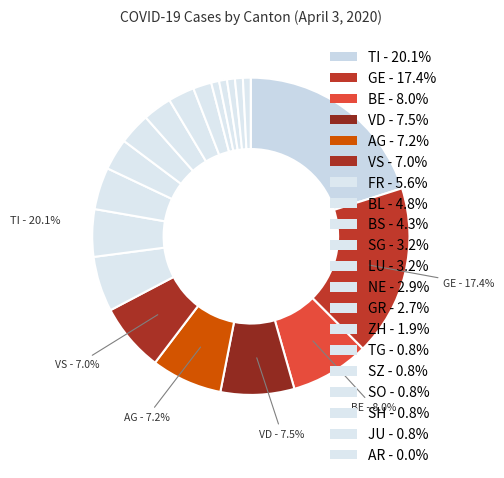

To the nearest percent, what is the average slice percentage?

5%